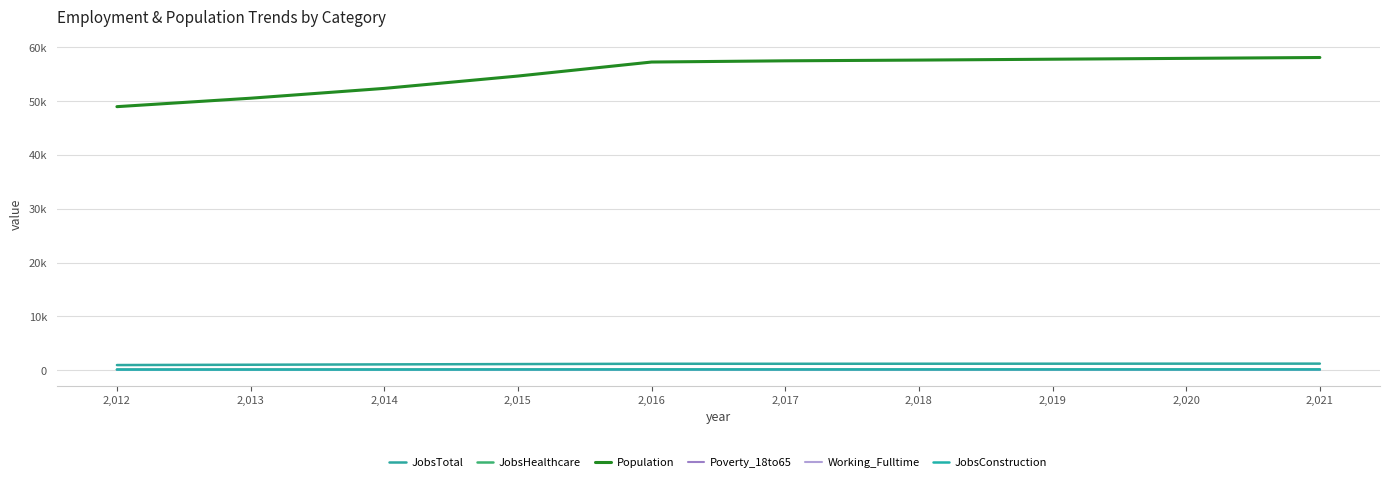

Does the chart display data point markers on the line(s)?

No